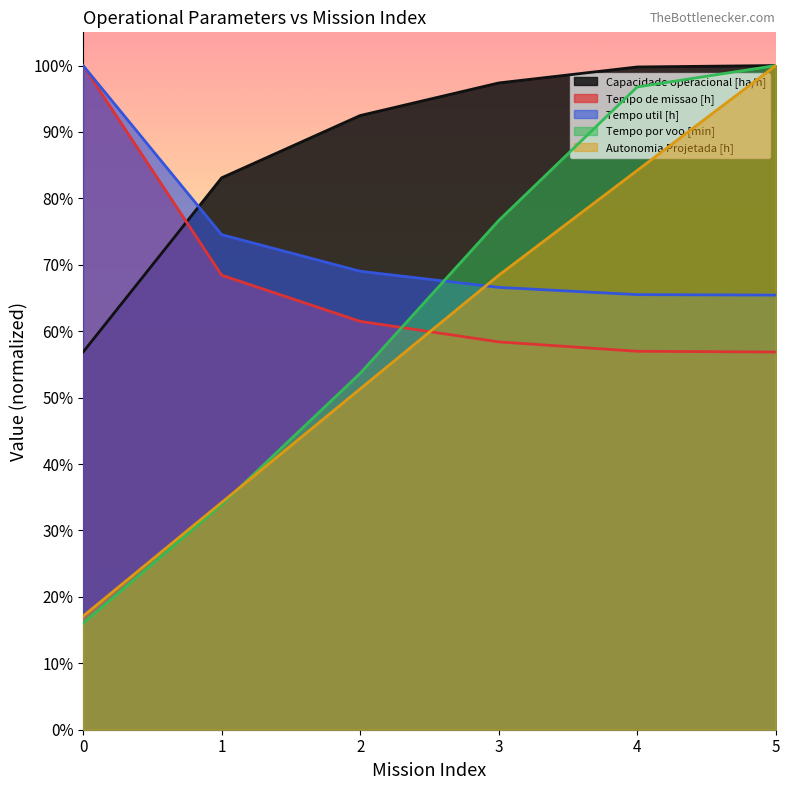

What is the sum of all Tempo de missao [h] values?

4.0